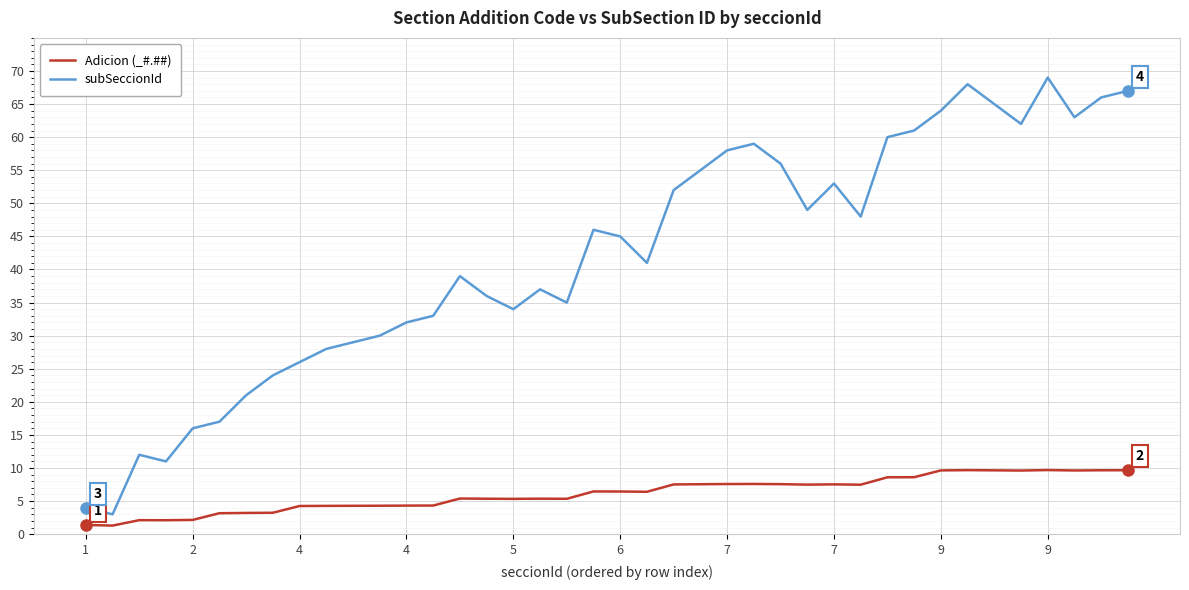

Rank the series by their maximum value, from highest to lowest.

subSeccionId, Adicion (_#.##)